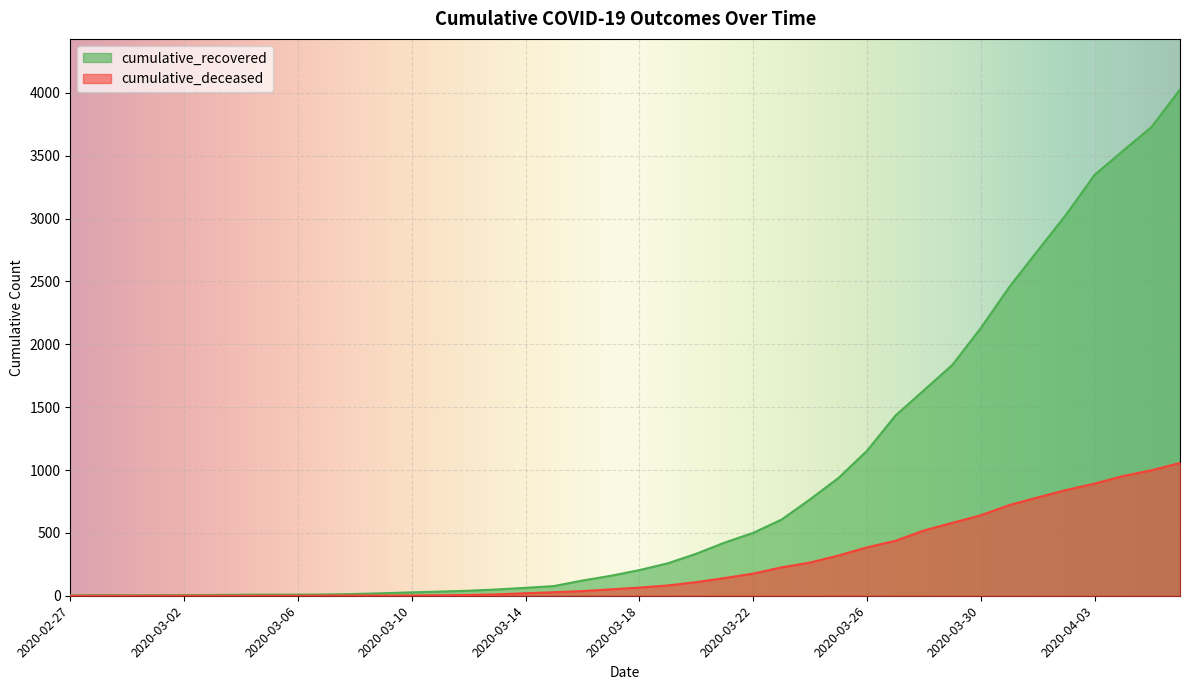

Does the chart display data point markers on the line(s)?

No